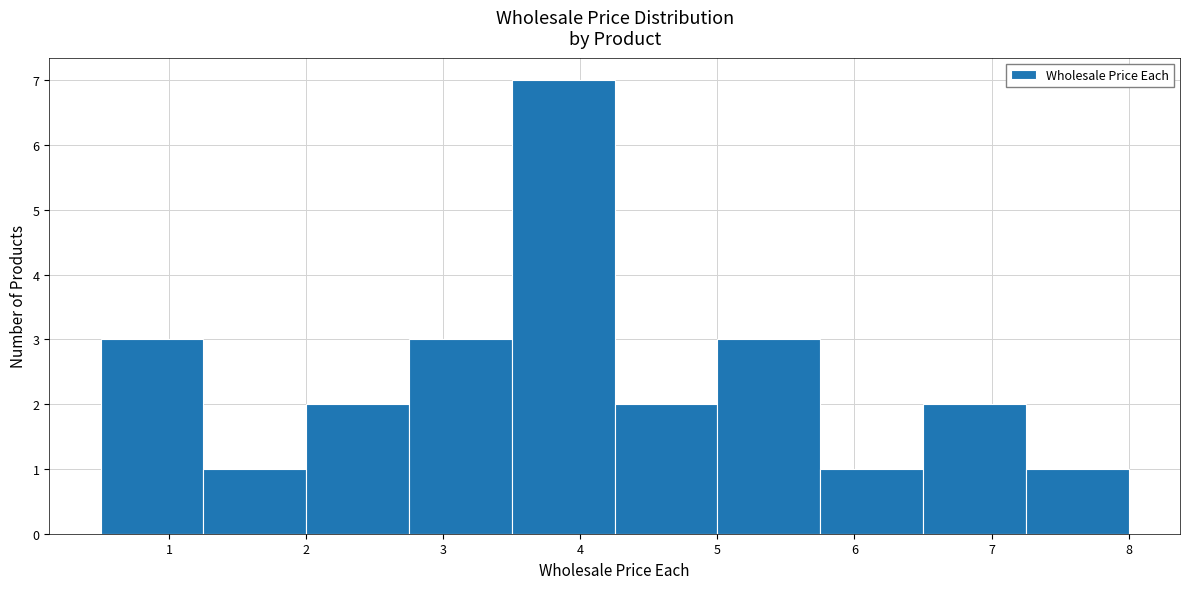

Reading left to right, transcribe this chart: for each bar, give the range it covers on the x-axis and its height. Neither the bar edges nor the heights are printed on the chart, so give them approximately, as read against the axes.

0.50 to 1.25: 3
1.25 to 2.00: 1
2.00 to 2.75: 2
2.75 to 3.50: 3
3.50 to 4.25: 7
4.25 to 5.00: 2
5.00 to 5.75: 3
5.75 to 6.50: 1
6.50 to 7.25: 2
7.25 to 8.00: 1